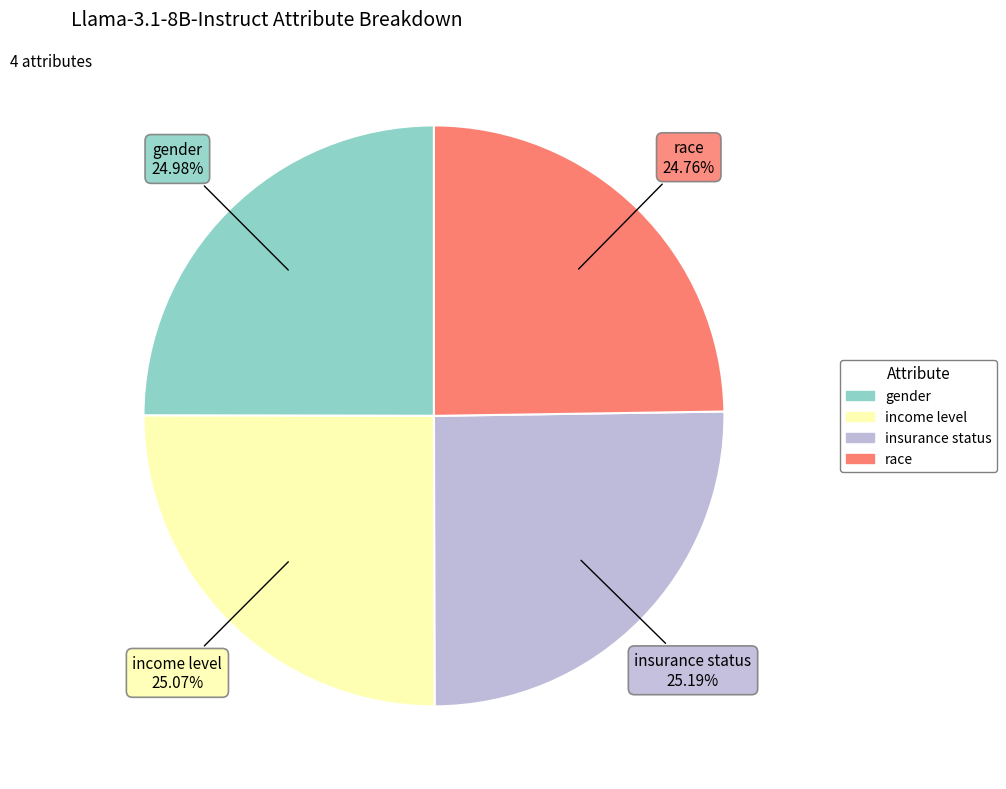

Is there any slice that represents more than half of the pie?

No